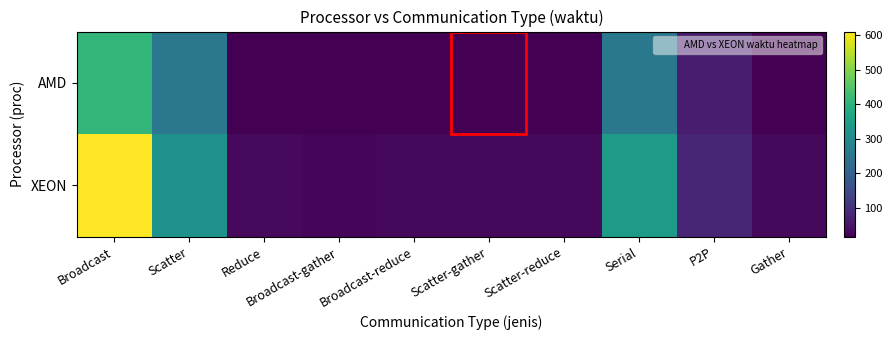

Rank the series by their average value, from lowest to highest.

AMD, XEON